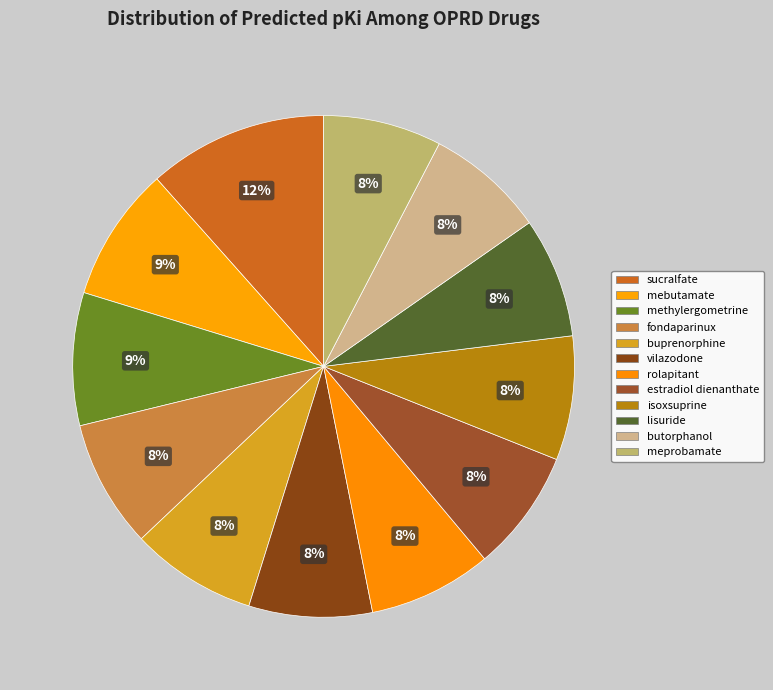

How many segments does this pie chart have?

12